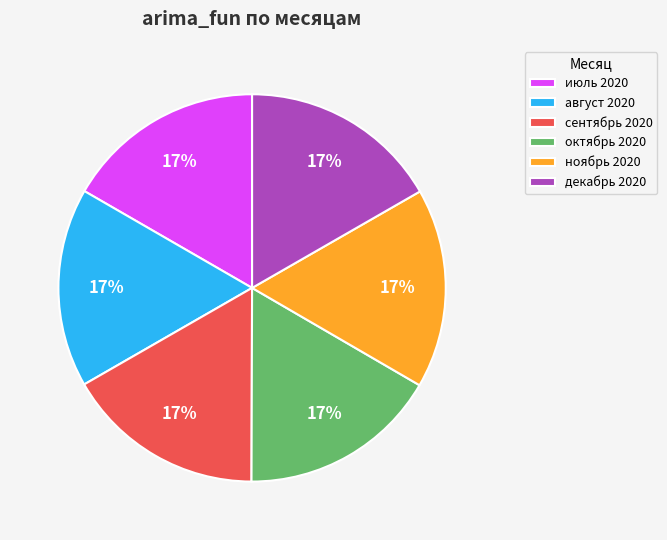

To the nearest percent, what is the combined percentage of ноябрь 2020 and август 2020?

33%